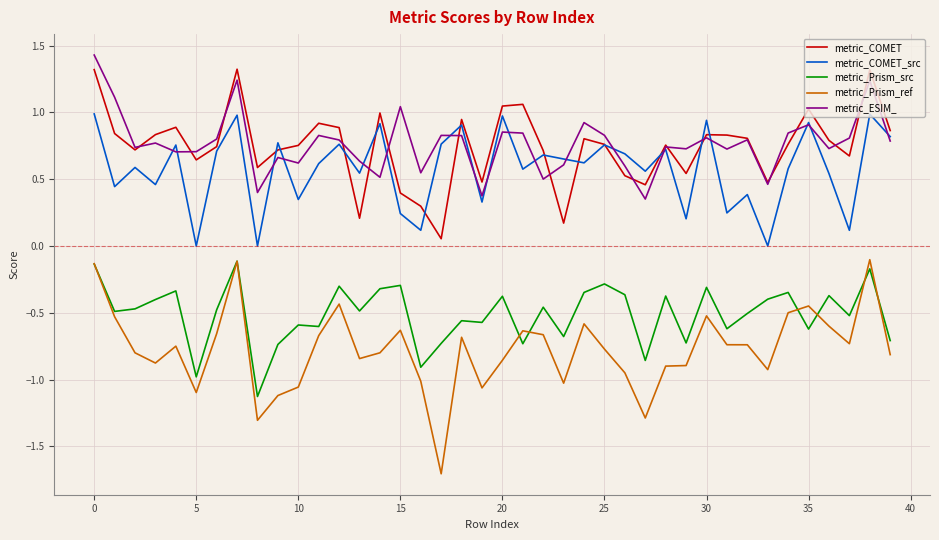

In metric_Prism_ref, how many points are higher than both neighbors (excluding endpoints)?

10